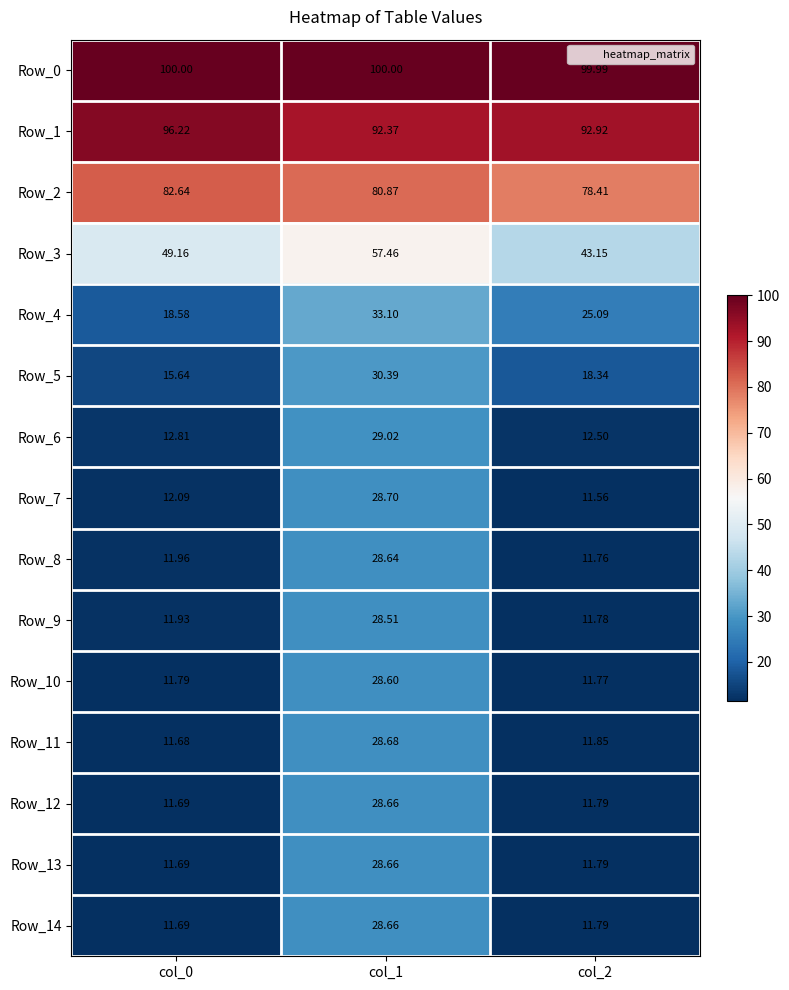

Is the value of Row_3 at col_0 greater than the value of Row_5 at col_2?

Yes